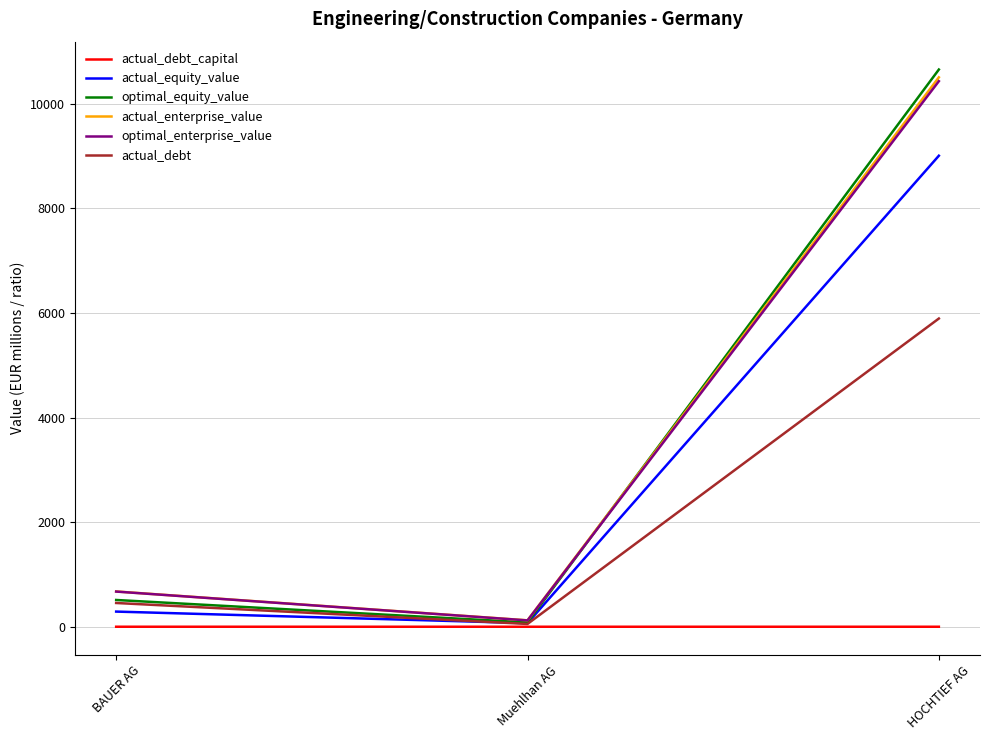

Is the value of actual_debt_capital at HOCHTIEF AG greater than the value of optimal_enterprise_value at BAUER AG?

No